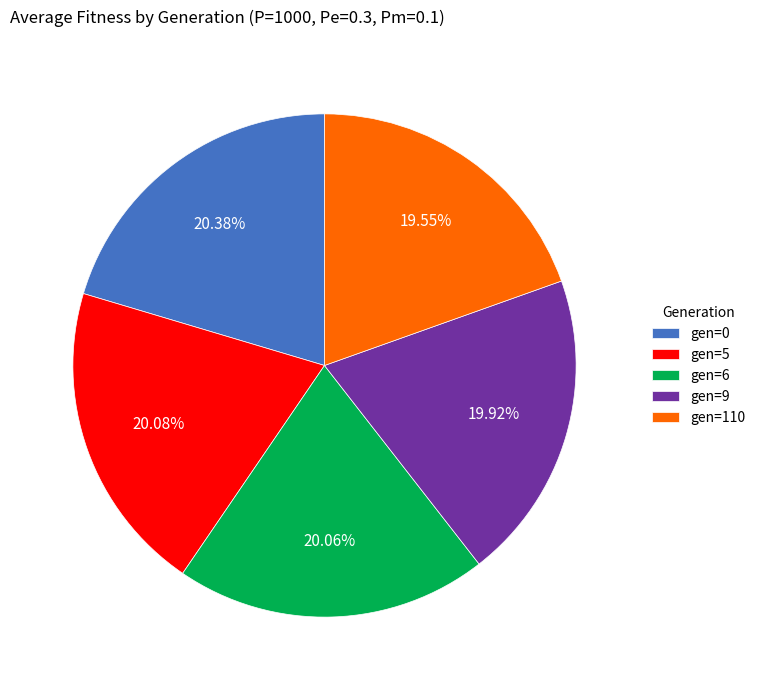

What is the total percentage of gen=5 and gen=9?

40.0%